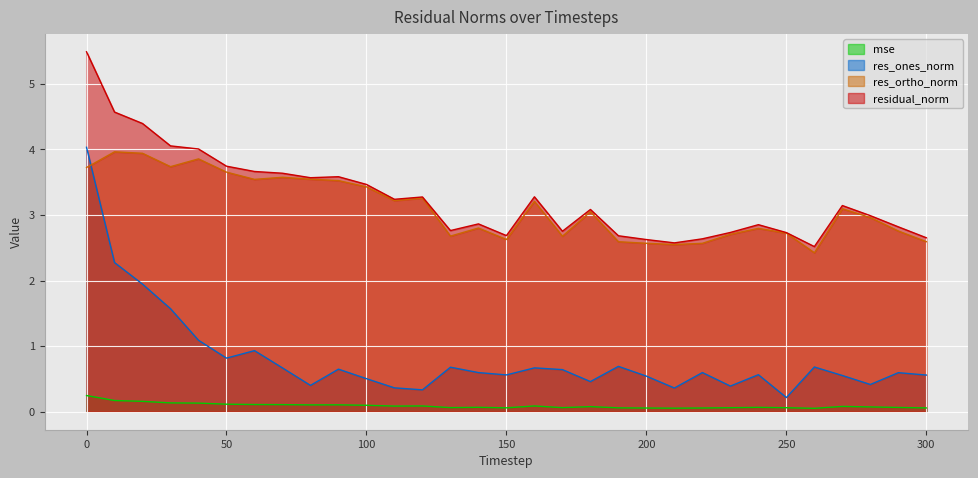

True or false: residual_norm and res_ones_norm cross at least once.

False